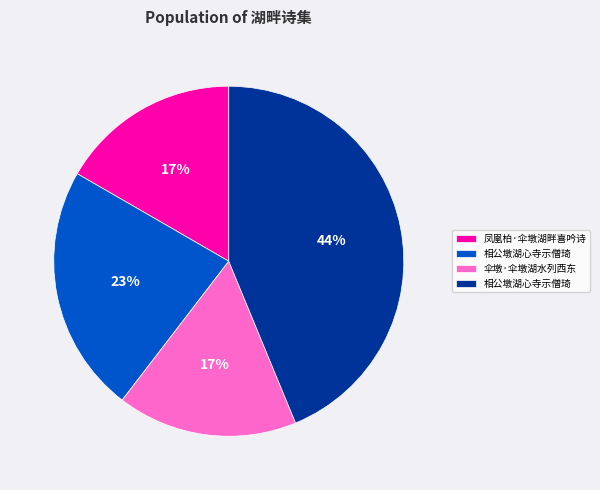

To the nearest percent, what is the difference between the largest and smallest slice percentages?

27%